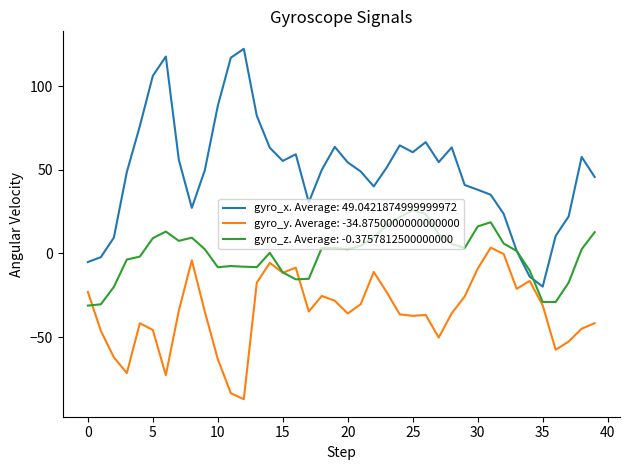

Which series has the largest total across all categories?

gyro_x. Average: 49.0421874999999972